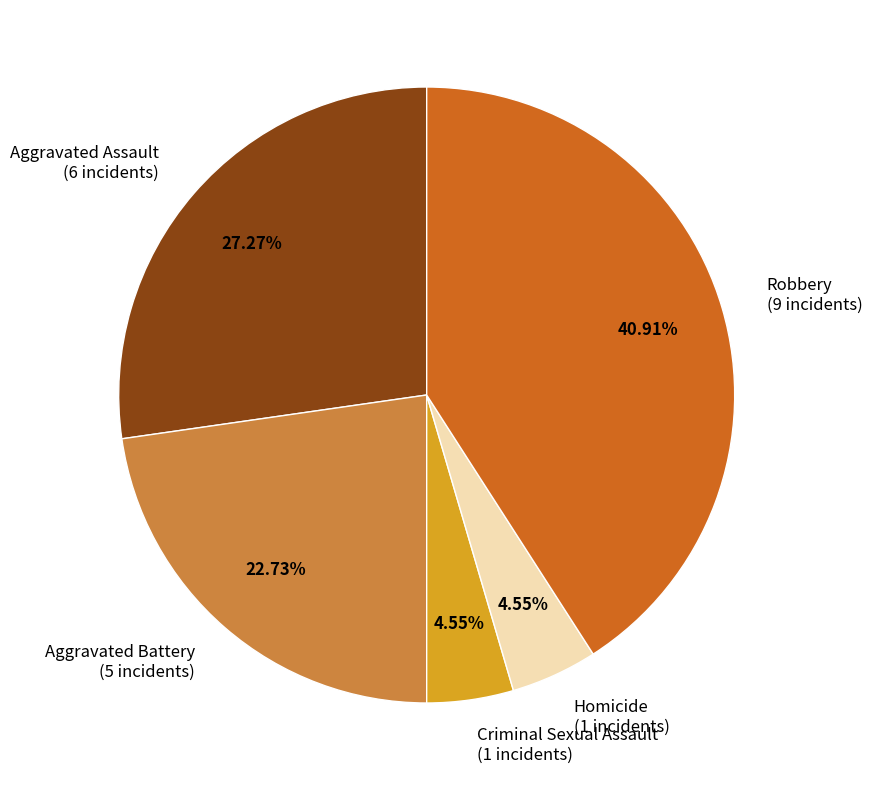

Which slice is the largest?

Robbery